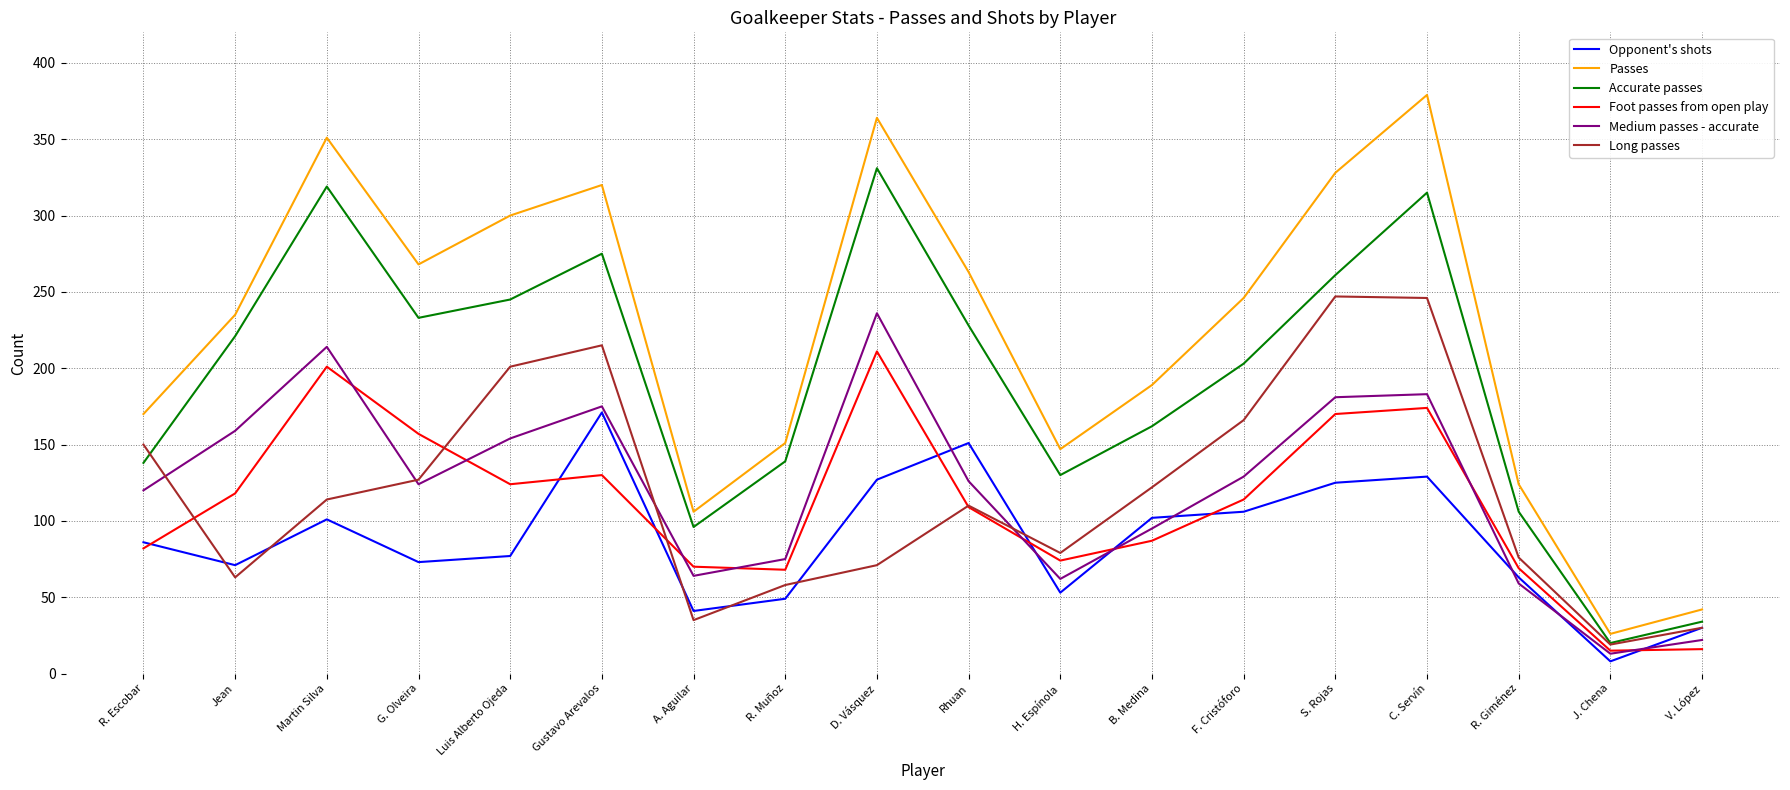

What is the difference between the second highest and minimum values in the Passes series?

338